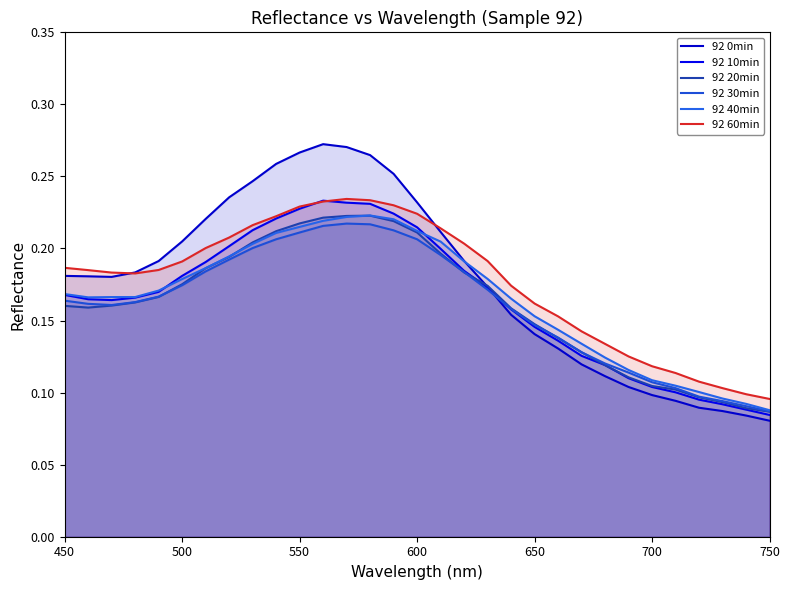

What is the sum of all 92 60min values?

5.5